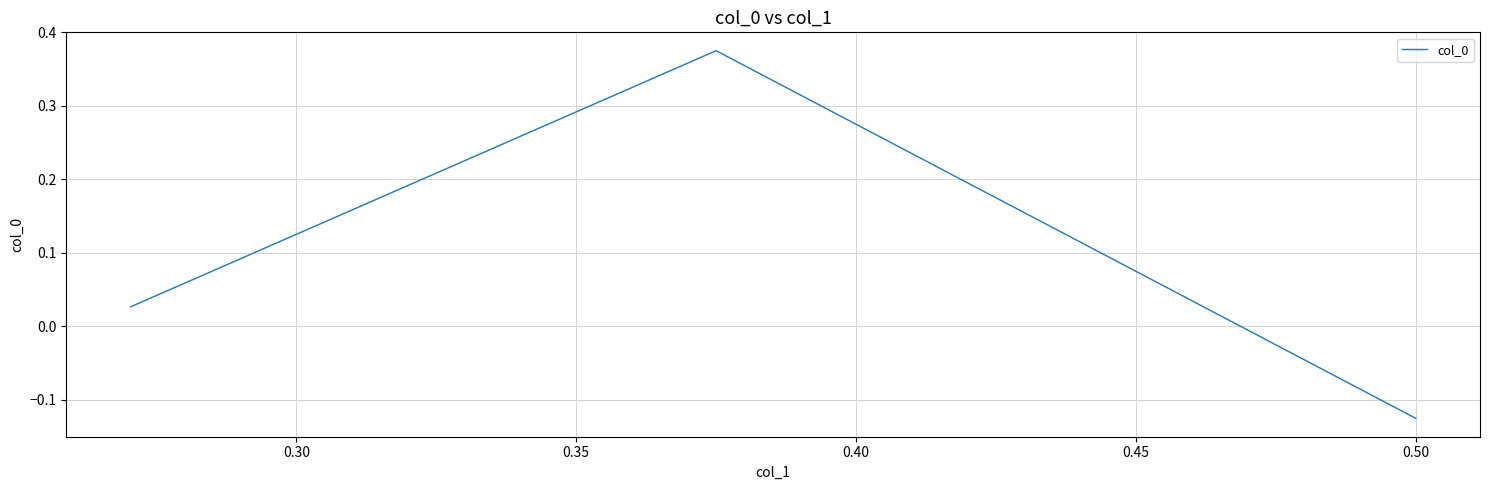

How many values are above zero?

2